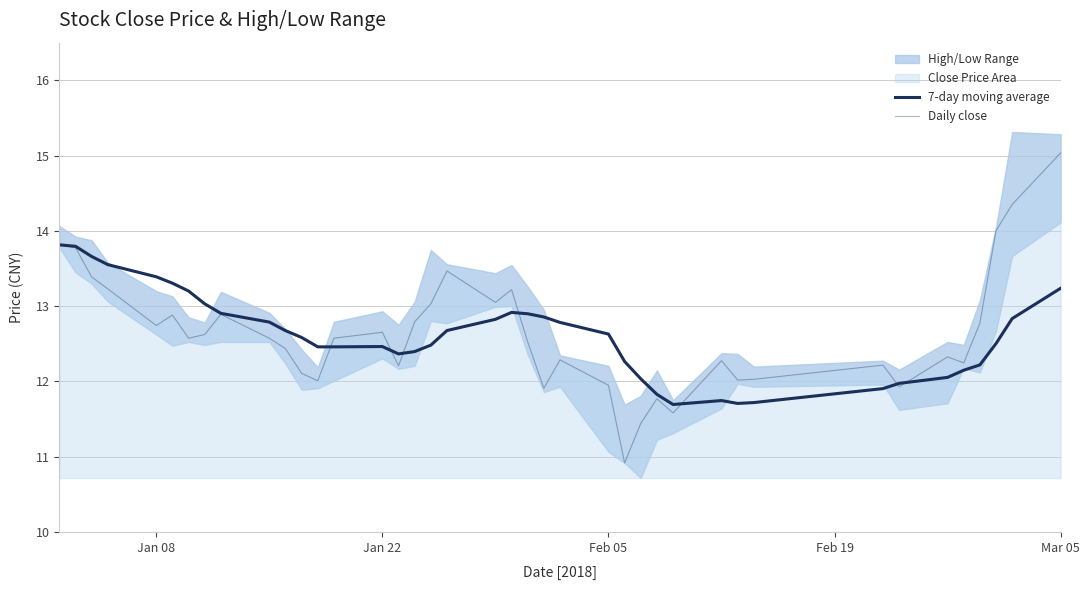

What is the difference between the maximum and second lowest values in the 7-day moving average series?

2.1